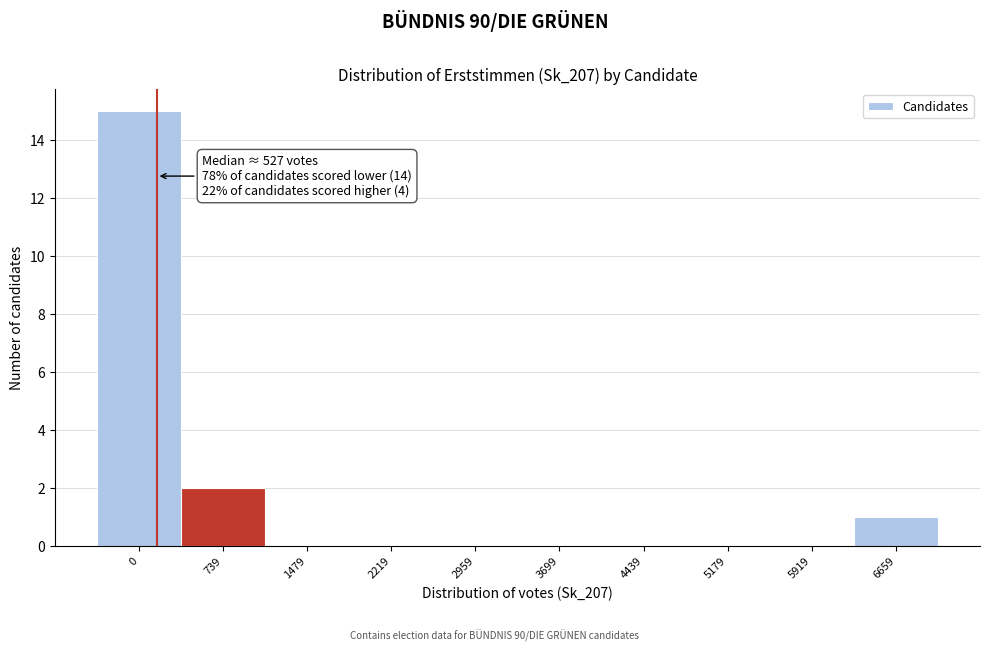

Reading right to left, extract all data points from this chart.

6659=1	5919=0	5179=0	4439=0	3699=0	2959=0	2219=0	1479=0	739=2	0=15